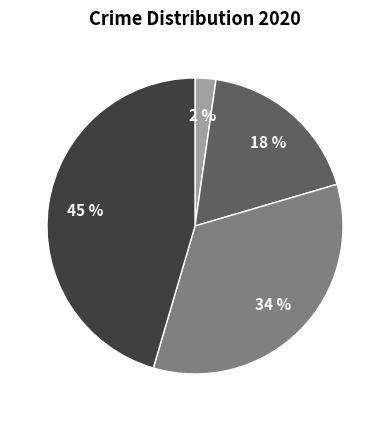

Is there any slice that represents more than half of the pie?

No